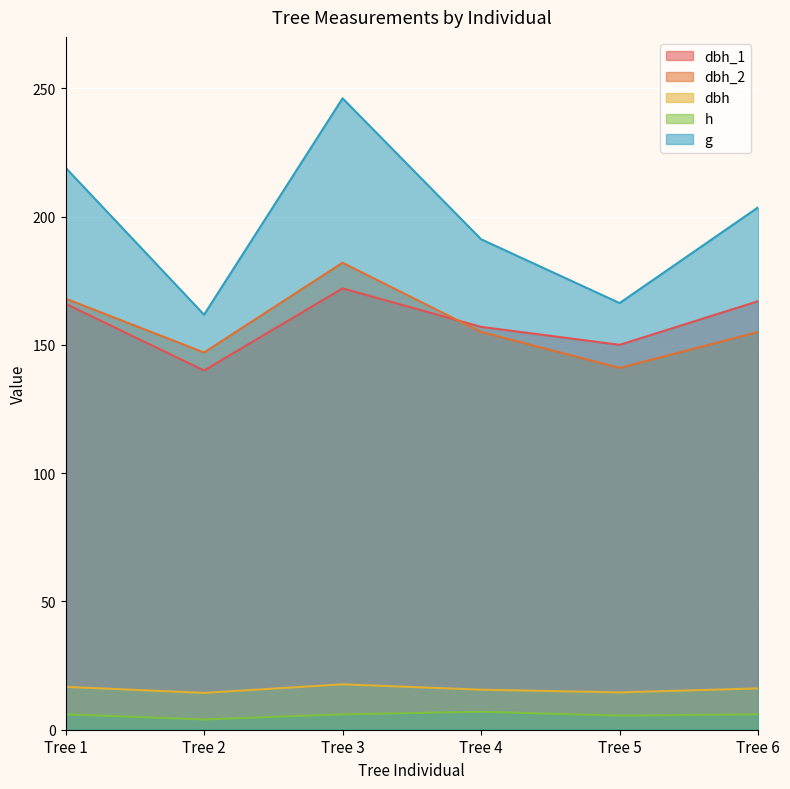

Where is the first local minimum for g?

Tree 2